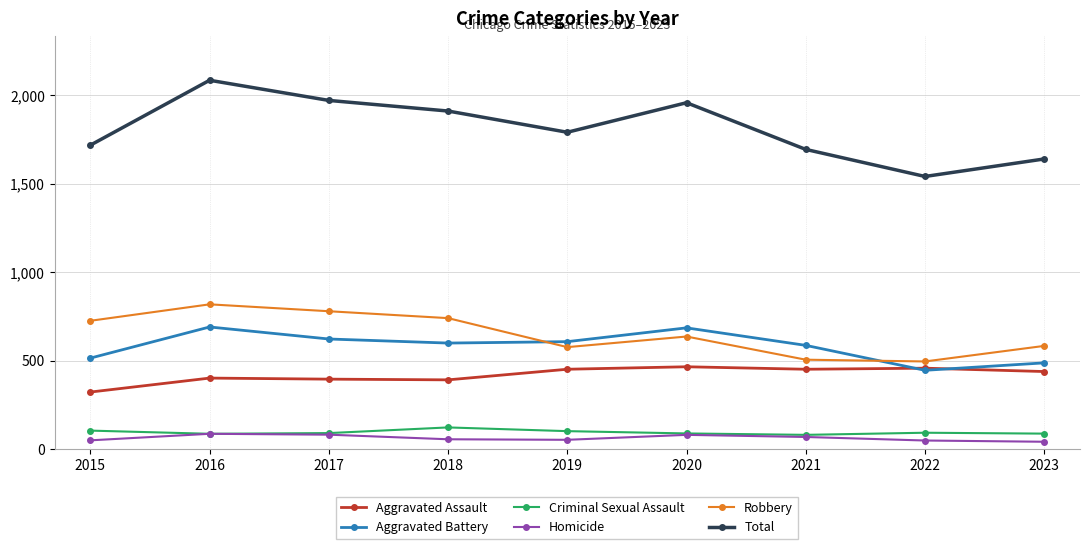

At which label is Robbery closest to 657?

2020